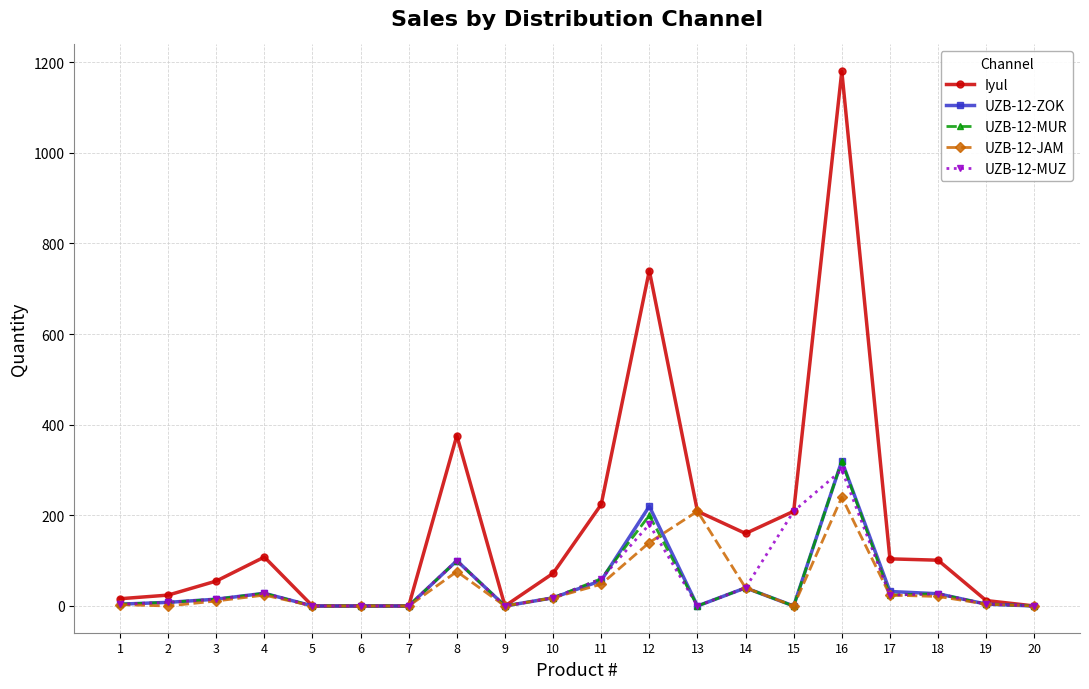

Count the number of categories in the chart.

20